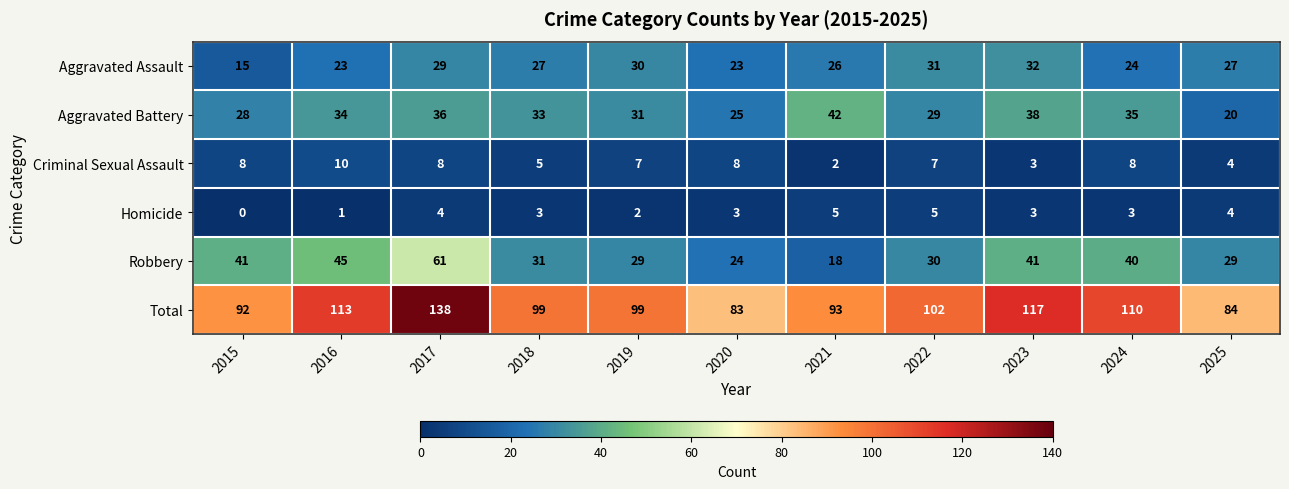

Which category has the lowest value in the Criminal Sexual Assault series?

2021